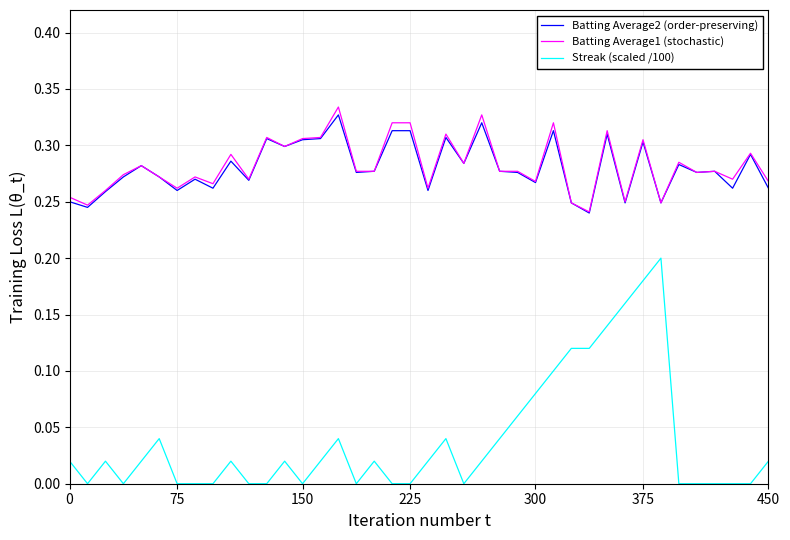

True or false: Batting Average1 (stochastic) and Streak (scaled /100) intersect in this chart.

False